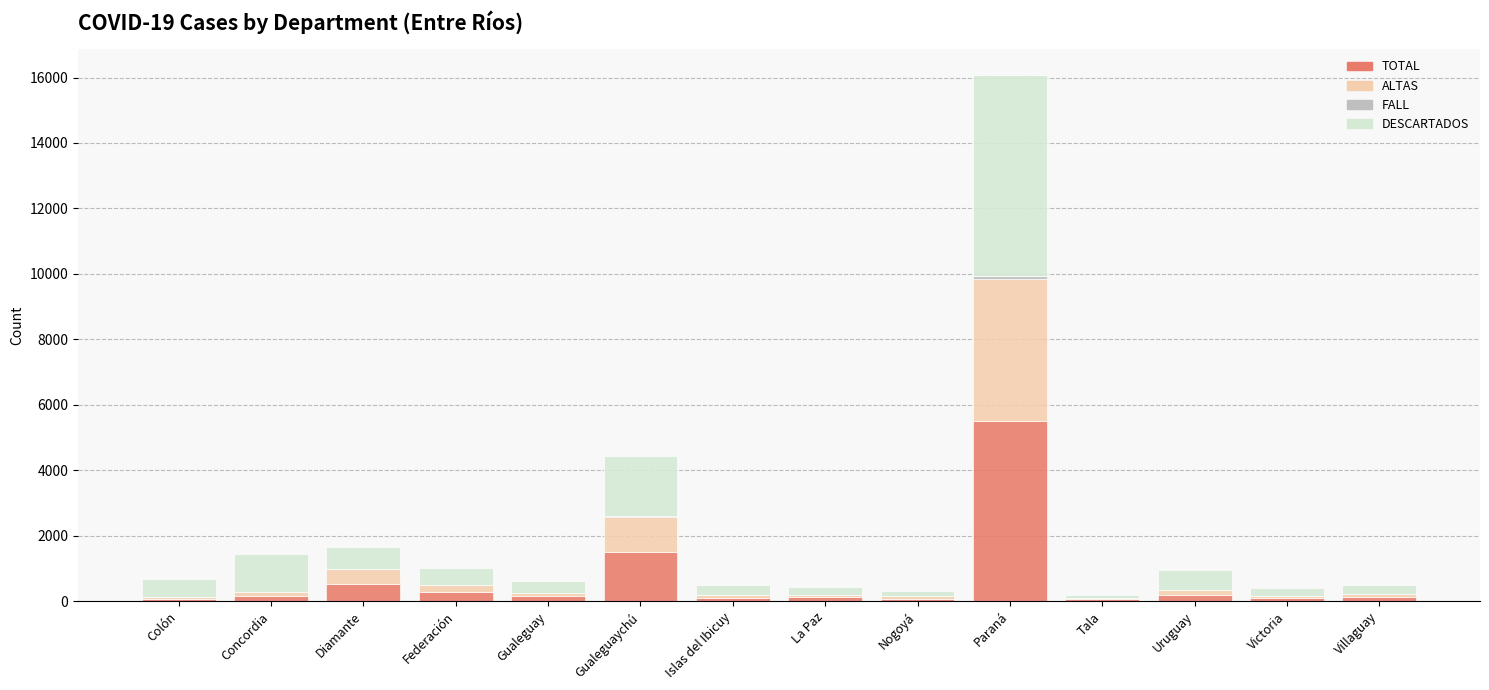

Where is TOTAL nearest to the value 2783?

Gualeguaychú